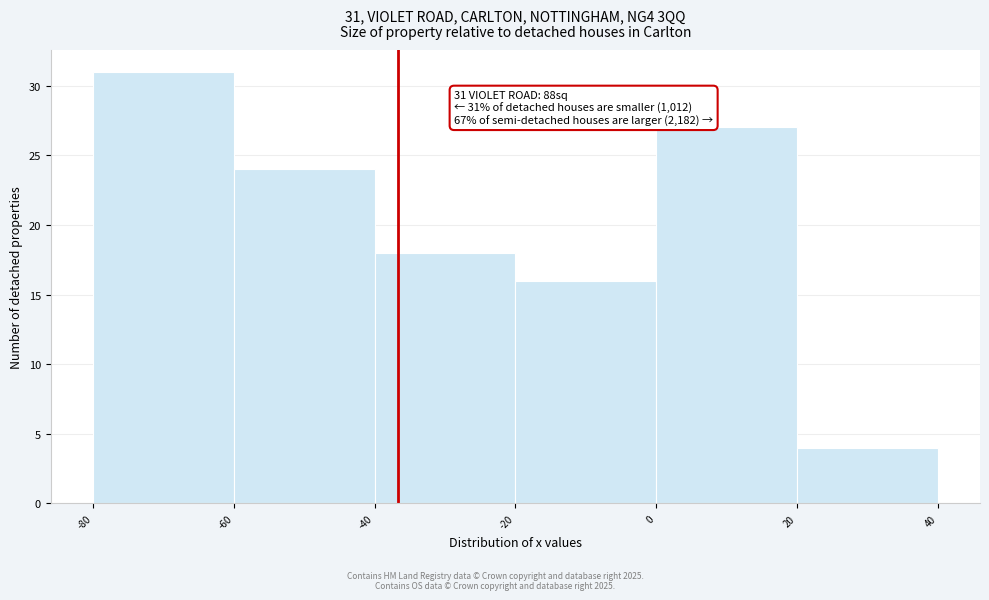

Which range on the x-axis has the tallest bar?

-80 to -60